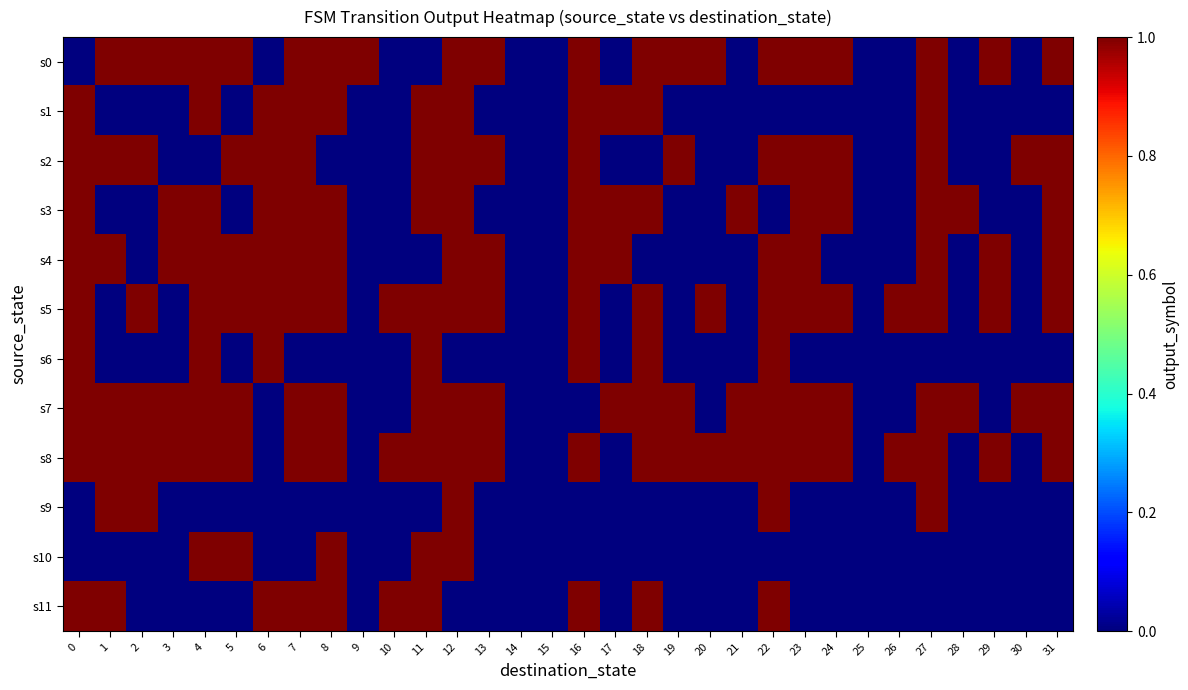

List the series in order of their peak value, lowest first.

s0, s1, s2, s3, s4, s5, s6, s7, s8, s9, s10, s11